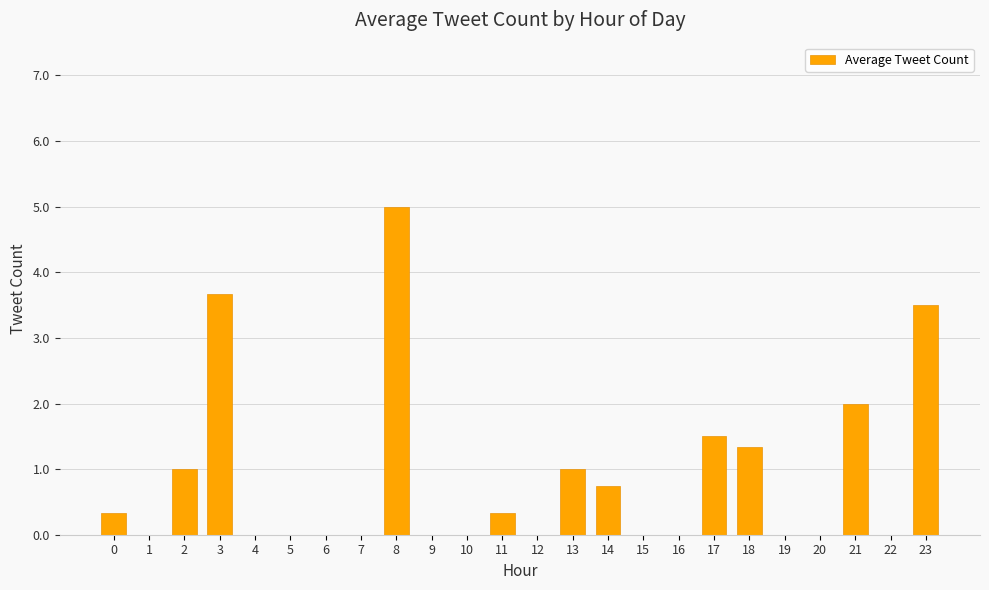

What is the sum of the values at 12 and 3?

3.7